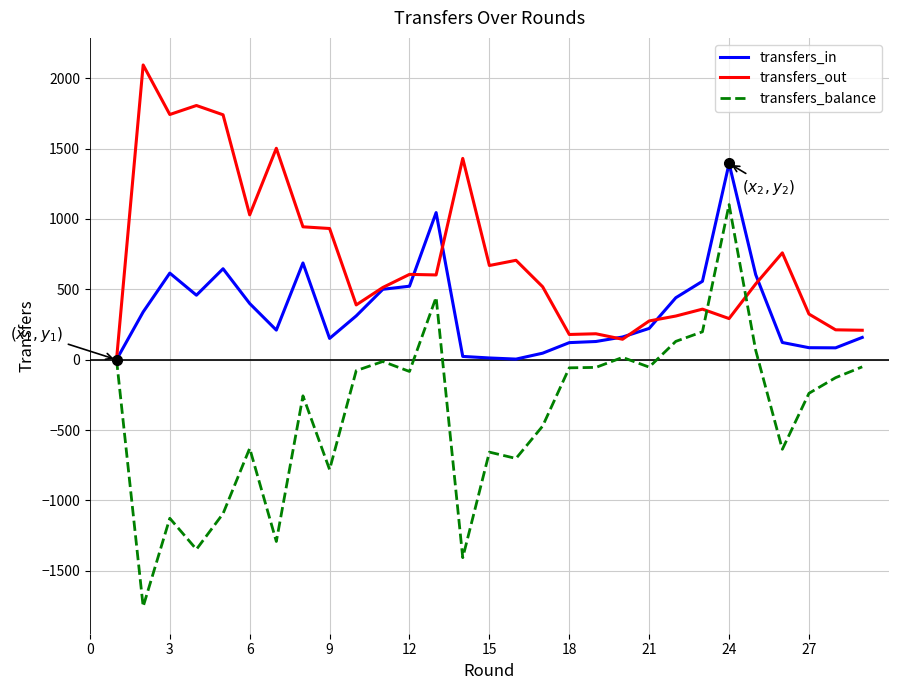

Which series has the largest range (max minus min)?

transfers_balance